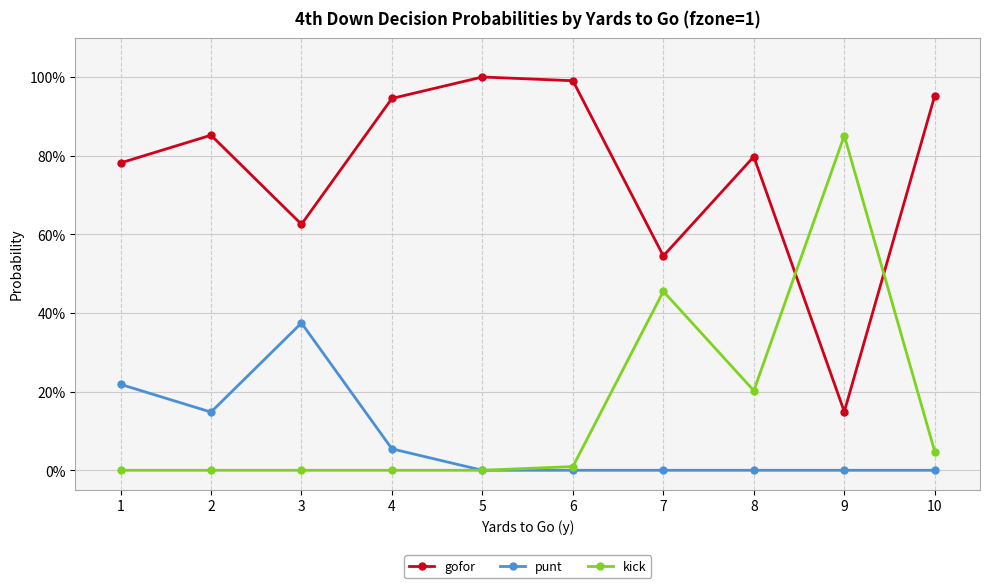

At which category does kick reach its first local valley?

8